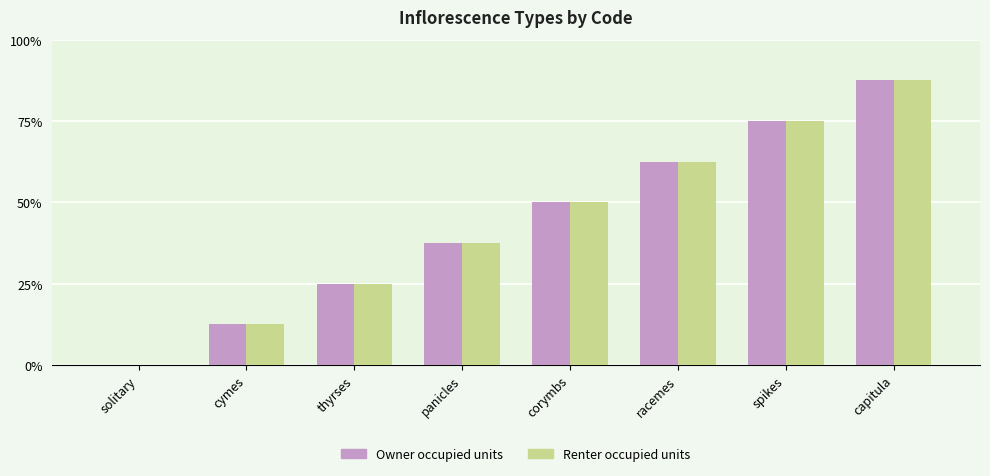

Does the chart contain stacked bars?

No